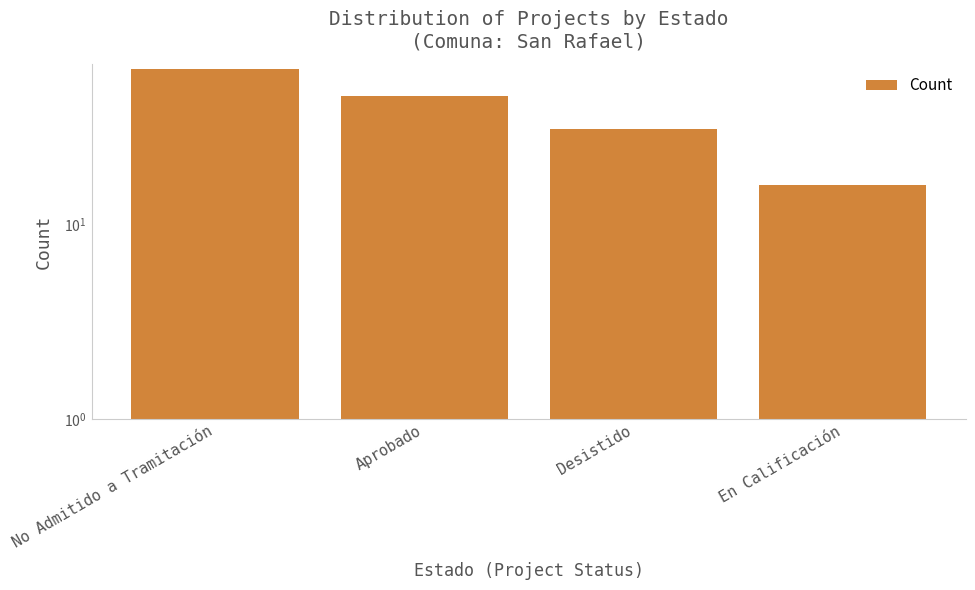

At which label is the value closest to 39?

Aprobado